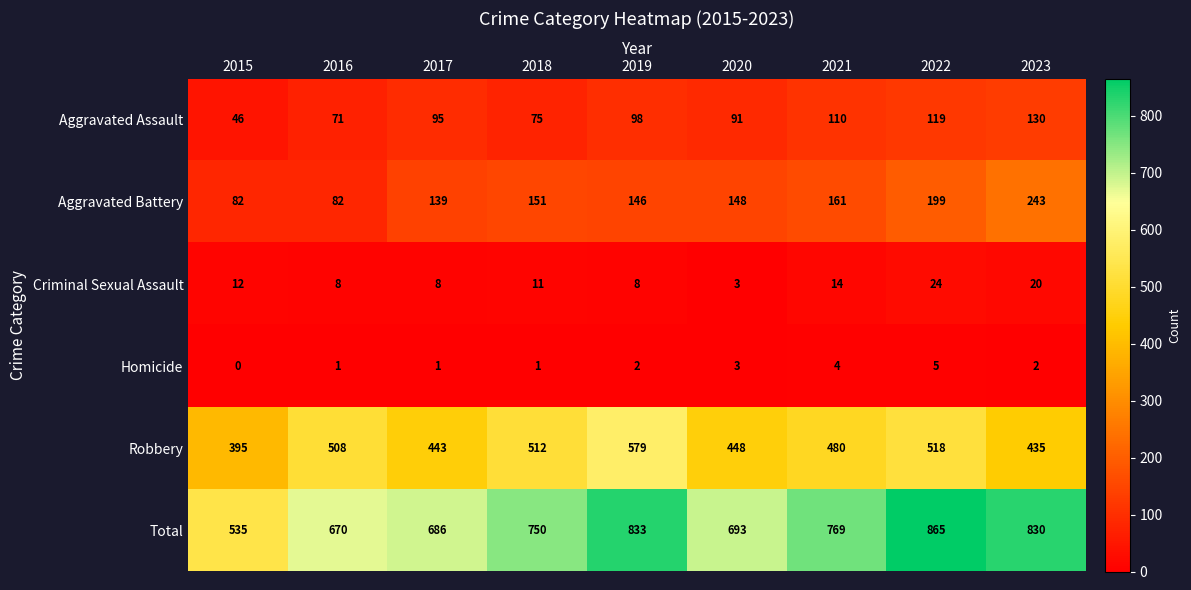

Where is Robbery nearest to the value 487?

2021